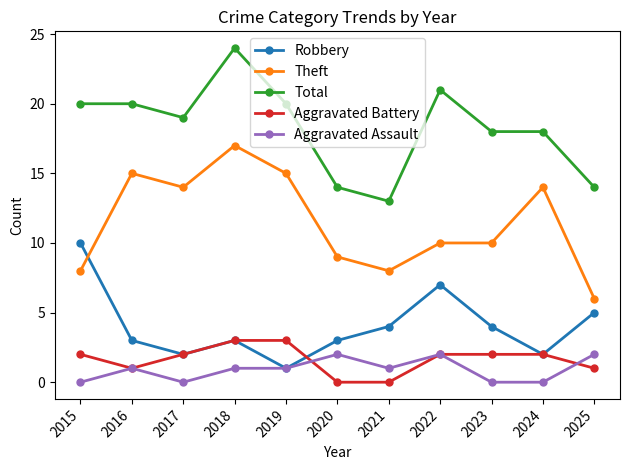

What is the difference between the maximum and minimum values in the Aggravated Assault series?

2